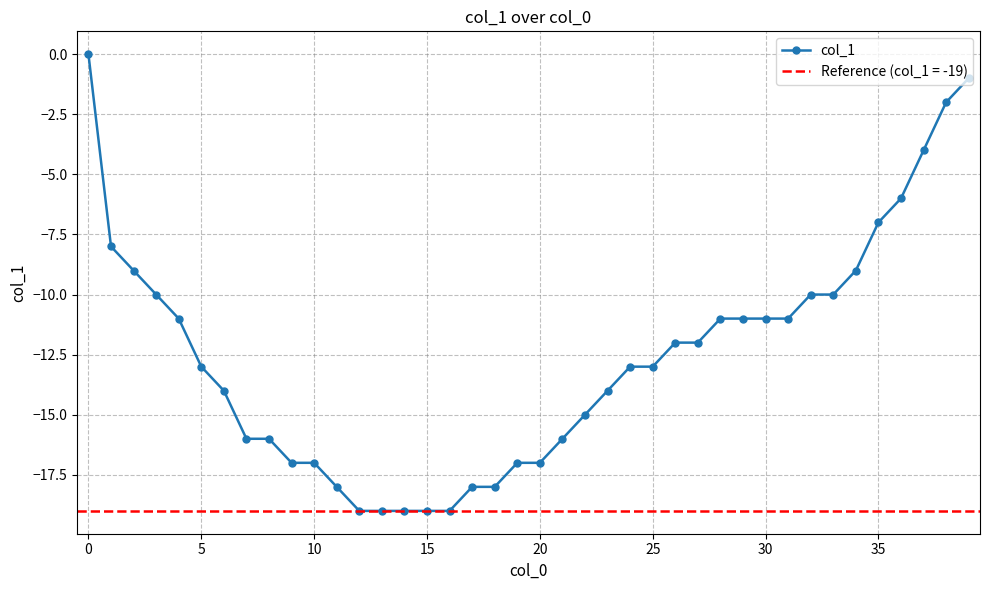

What is the minimum value for col_1?

-19